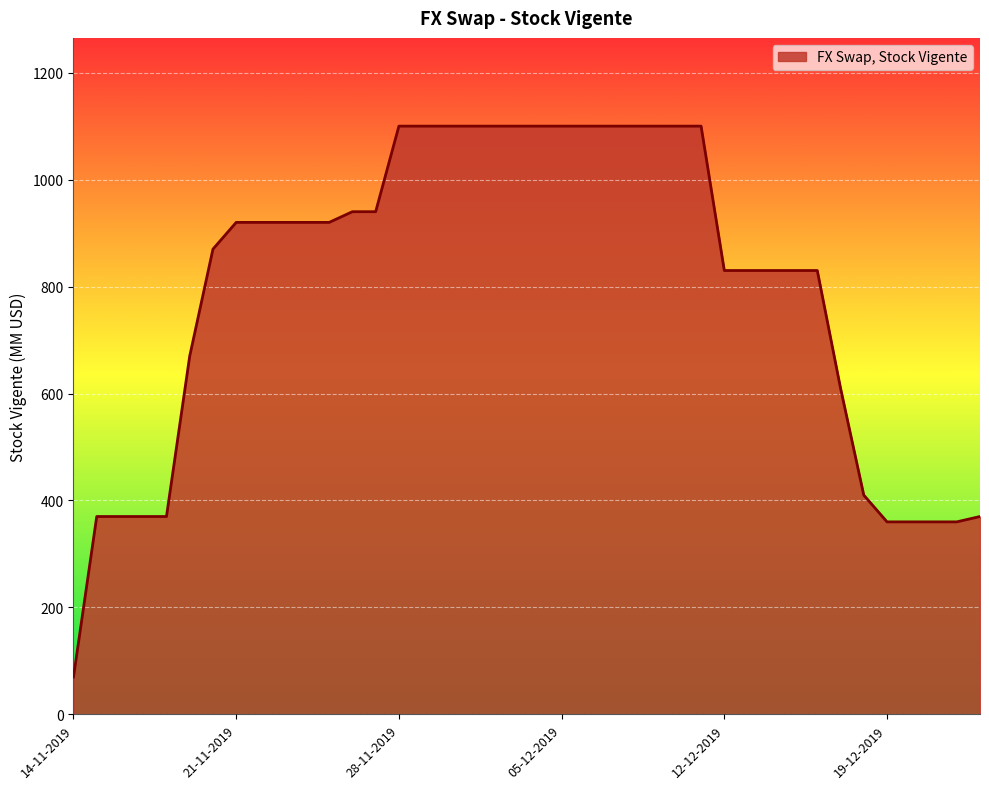

What is the minimum value shown in the chart?

70